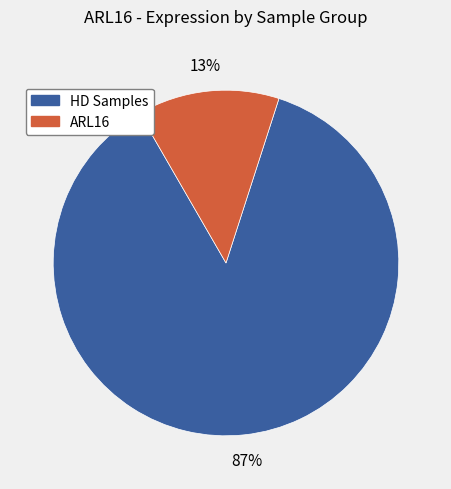

Is there any slice that represents more than half of the pie?

Yes